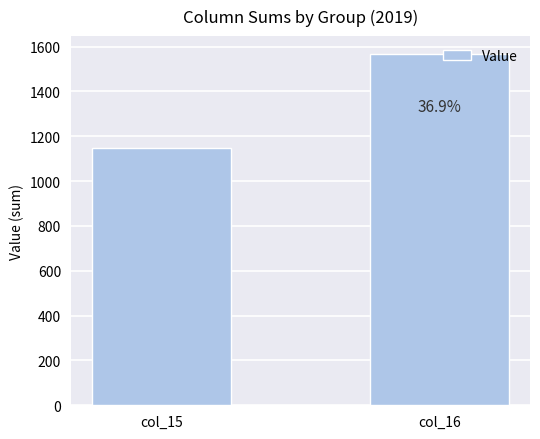

What is the change in value from col_15 to col_16?

+422.3